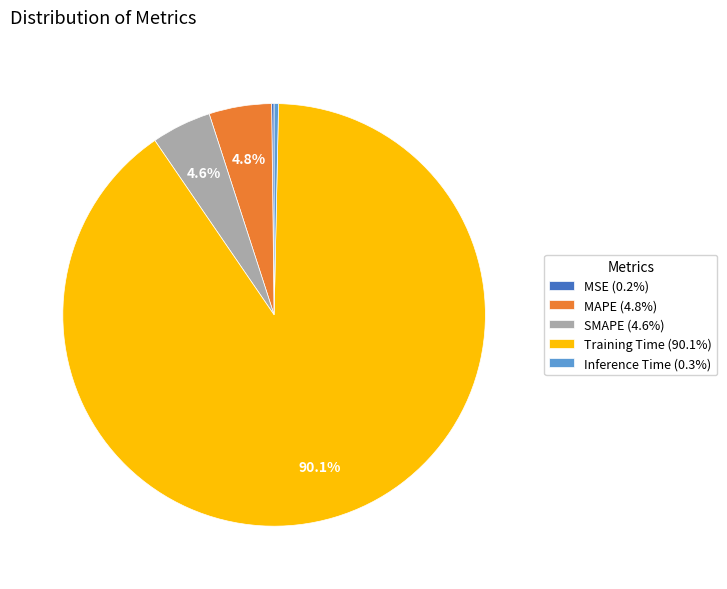

Does Training Time (90.1%) account for over 50% of the chart?

Yes